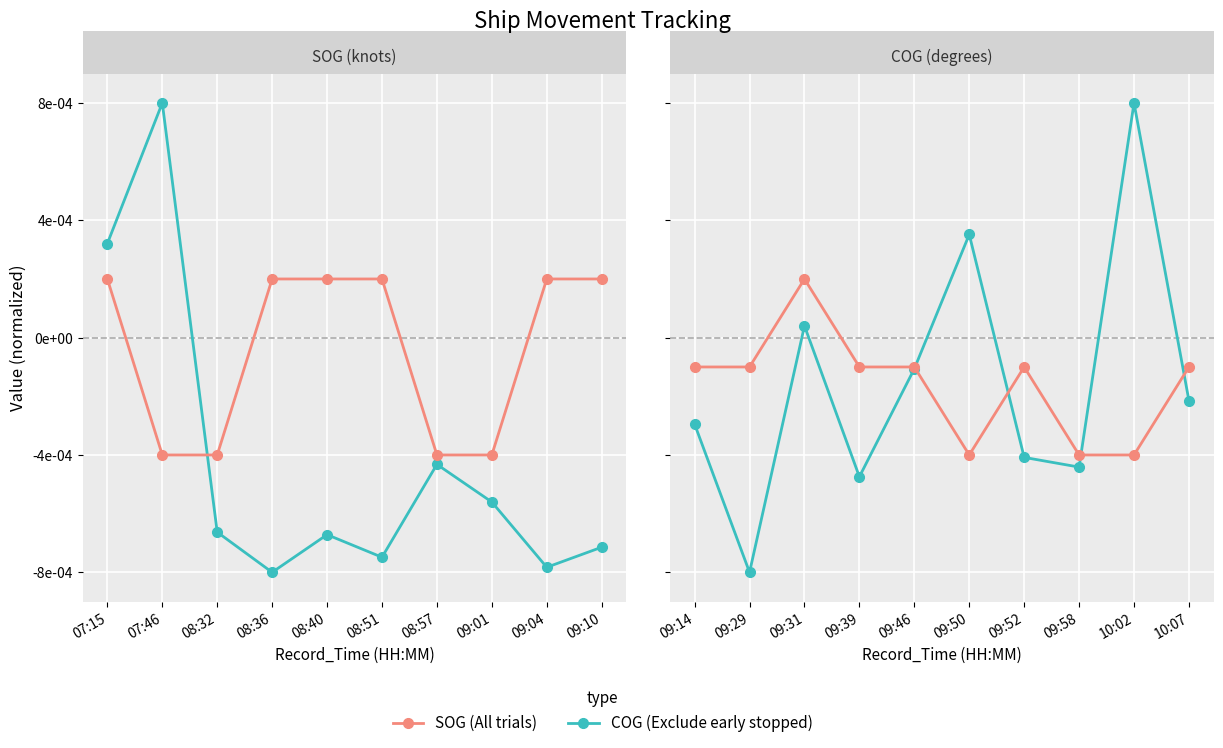

How many interior local peaks does the COG (Exclude early stopped) series have?

3